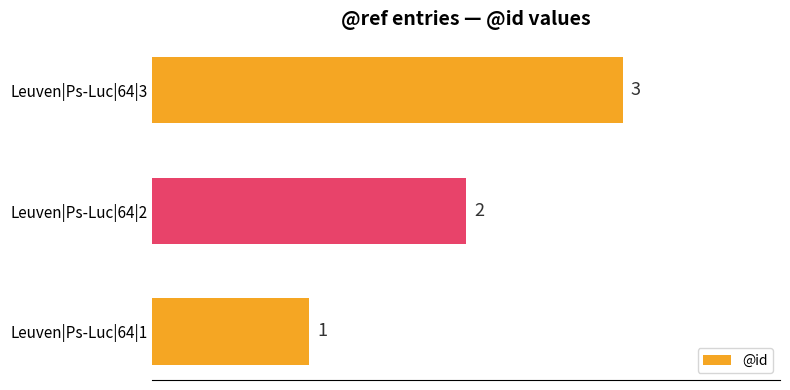

Between Leuven|Ps-Luc|64|2 and Leuven|Ps-Luc|64|1, which is larger?

Leuven|Ps-Luc|64|2